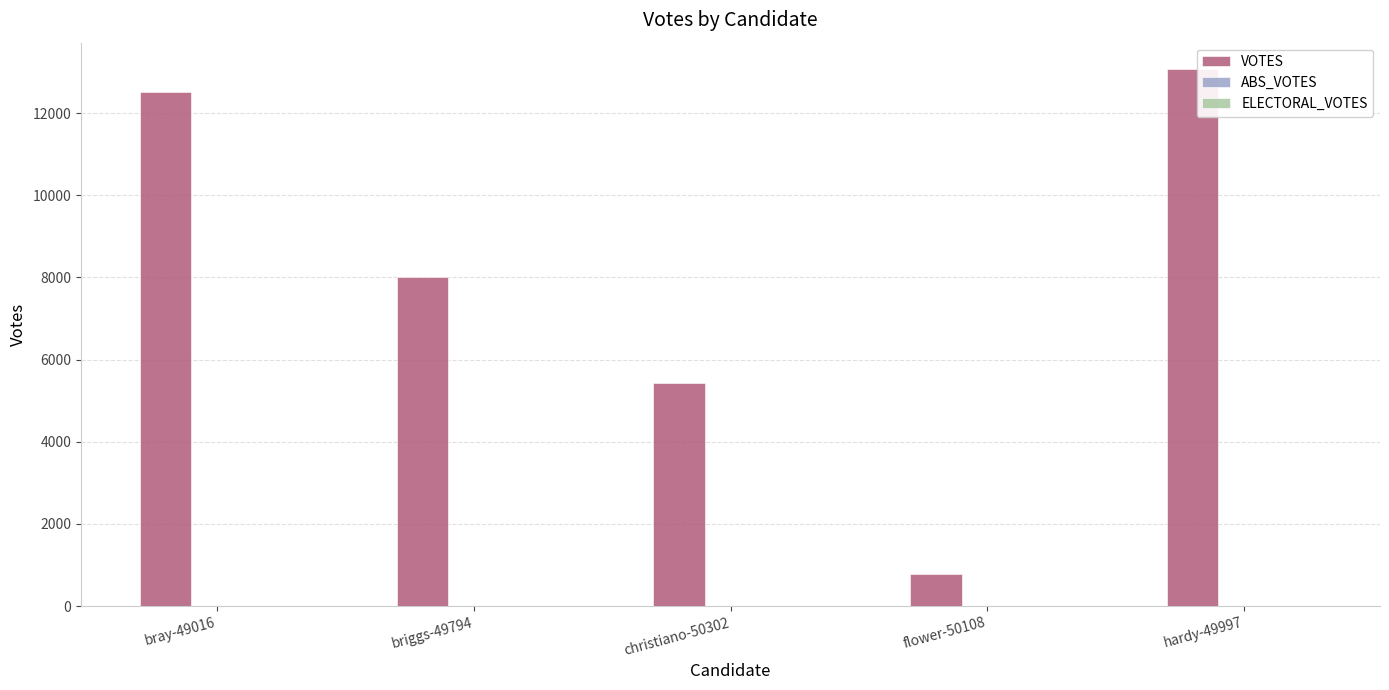

What is the maximum value shown in the chart?

13063